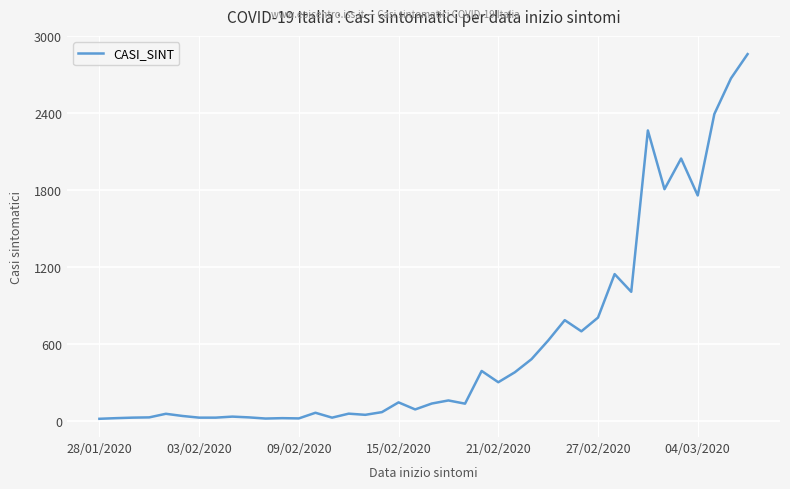

What is the maximum value shown in the chart?

2858